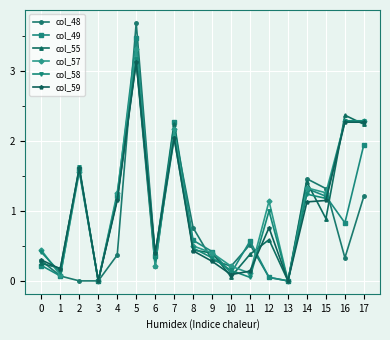

What is the approximate value of col_59 at 2?

1.6